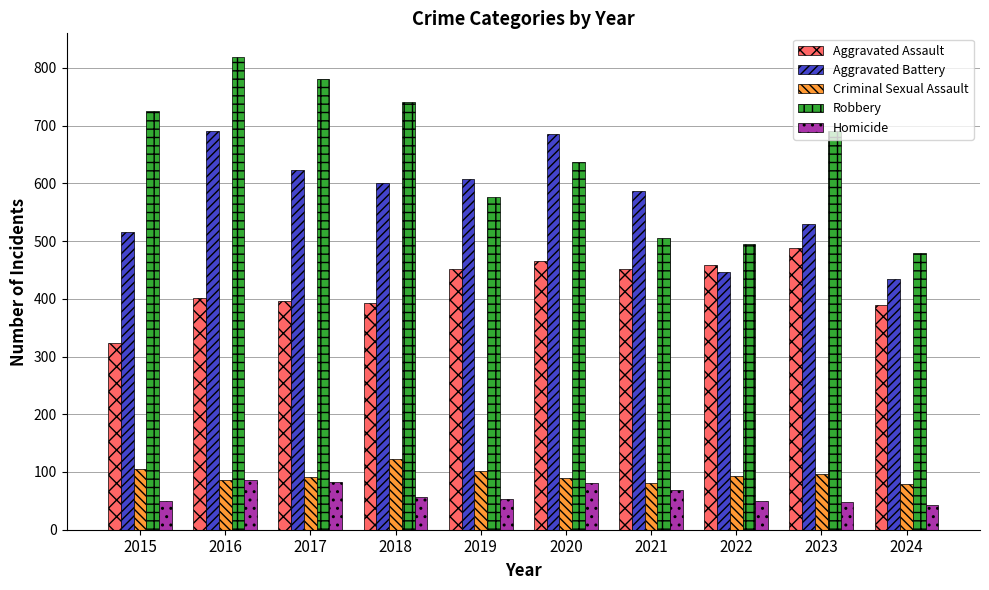

Which series has the widest spread of values?

Robbery